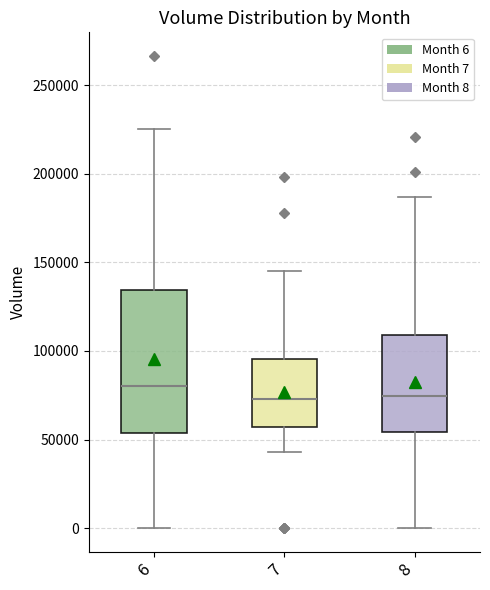

Reading left to right, read every box against the y-axis: the position of its median line, the range the box covers, and the ends of its whiskers. The values are not printed on the chart, so give them approximately, as read against the axis.

6: median 80000, box 55000 to 135000, whiskers 0 to 225000
7: median 75000, box 55000 to 95000, whiskers 45000 to 145000
8: median 75000, box 55000 to 110000, whiskers 0 to 185000